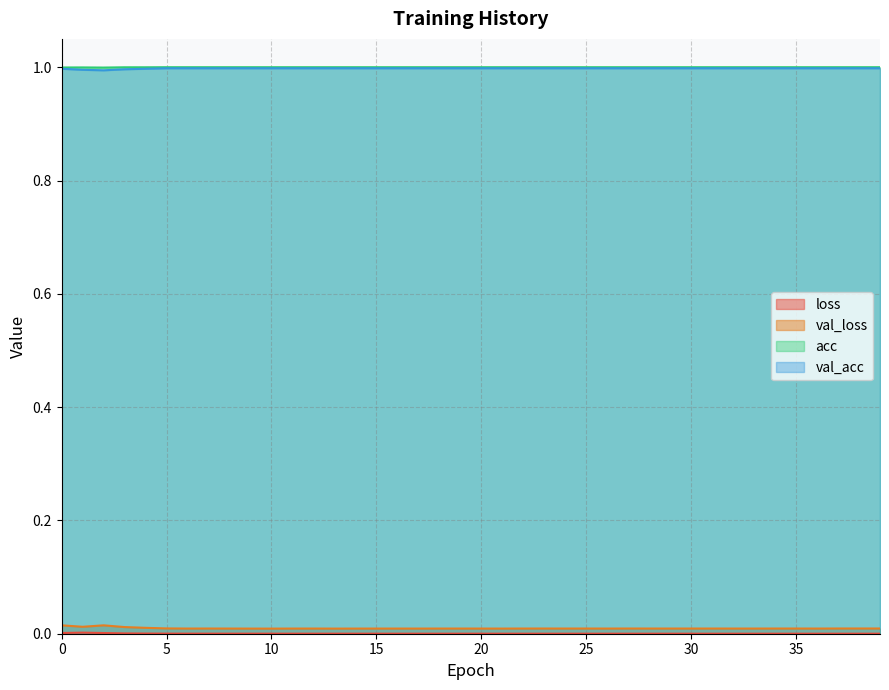

Between 16 and 14, which is larger?

14